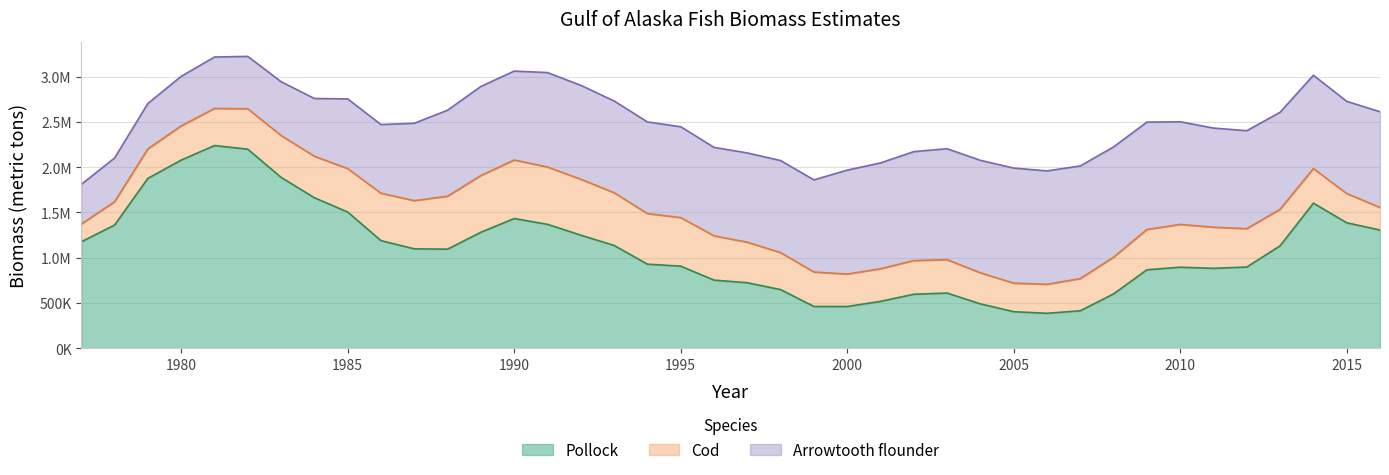

True or false: Arrowtooth flounder and Cod intersect in this chart.

False